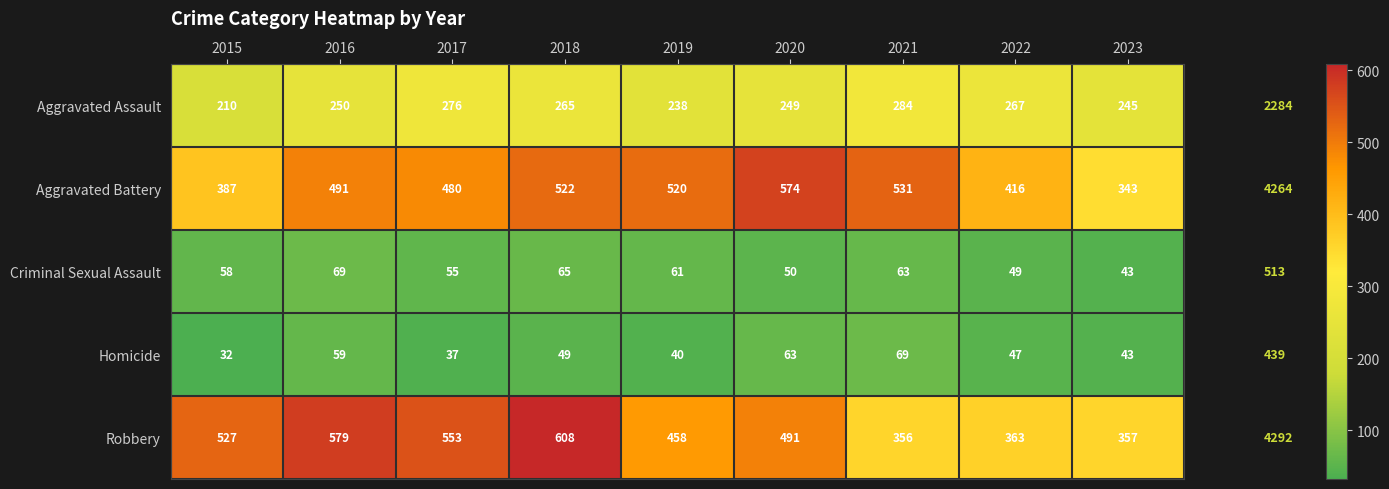

At how many categories does at least one series exceed 229?

9